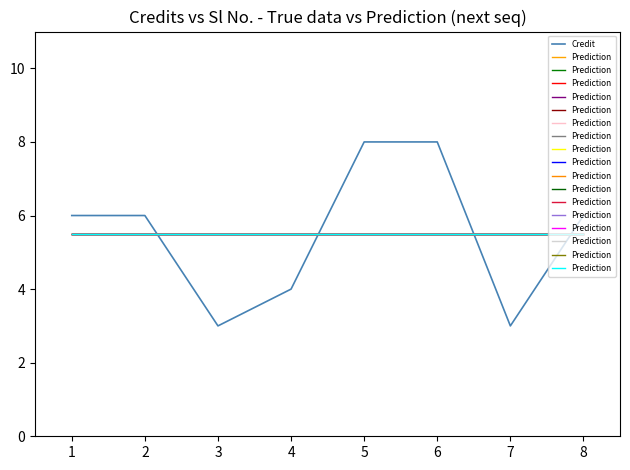

Which series has the largest total across all categories?

Credit